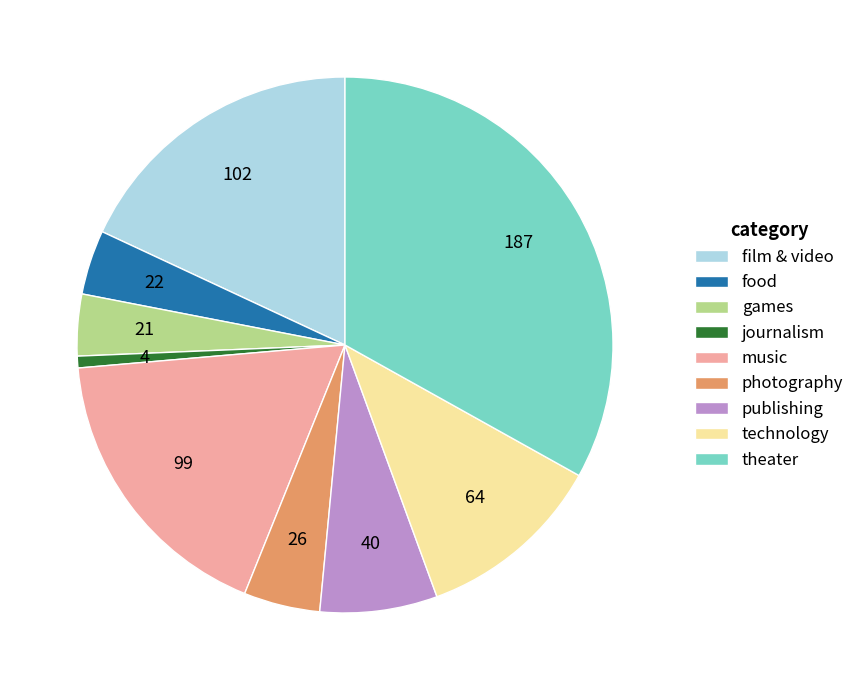

Between games and photography, which is larger?

photography